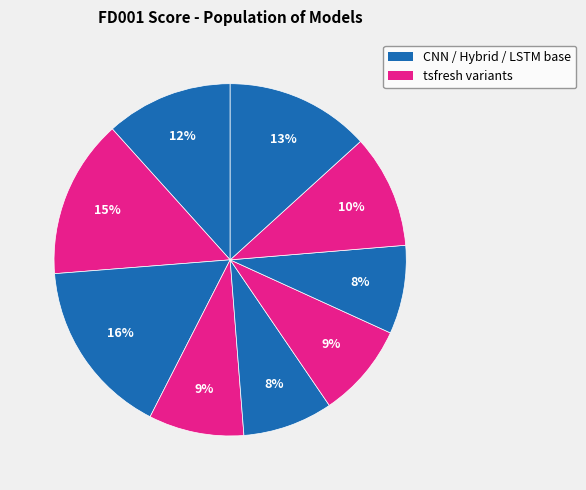

Is there a majority slice in this chart?

No